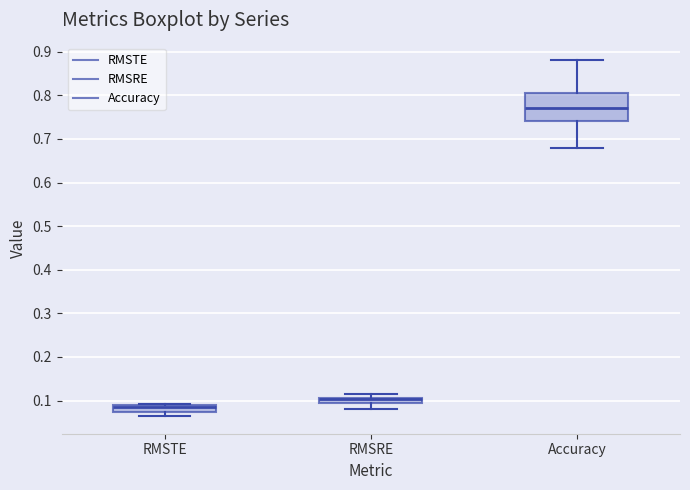

Where is the lower edge of the box for RMSTE on the y-axis? The values are not printed on the chart, so give them approximately, as read against the axis.

0.07